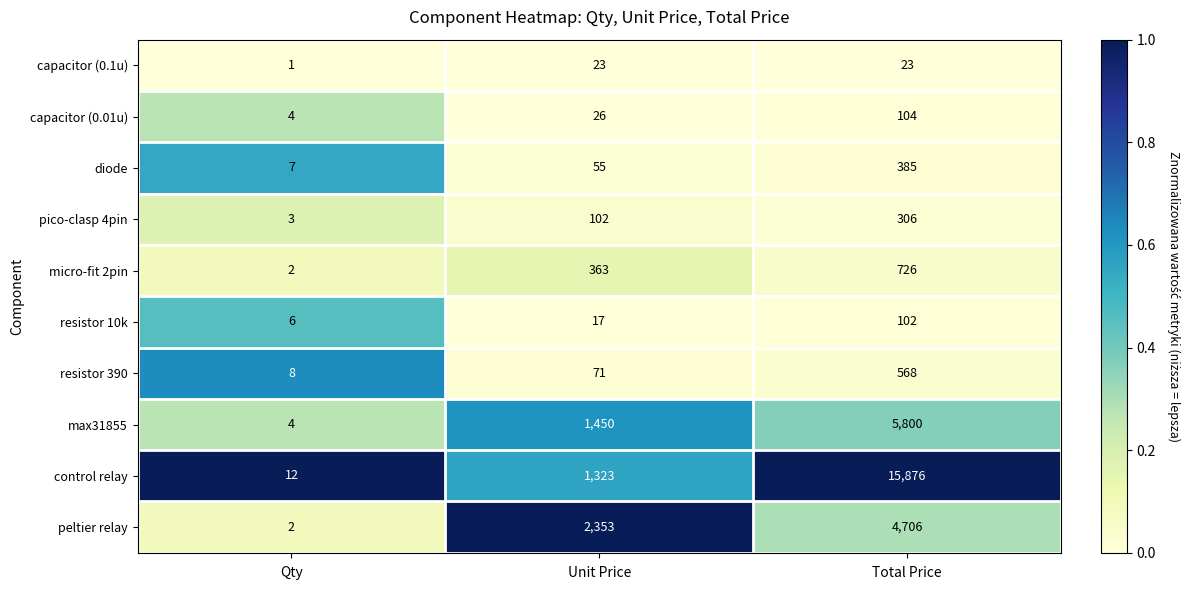

At Unit Price, list the series in order from largest to smallest.

peltier relay, max31855, control relay, micro-fit 2pin, pico-clasp 4pin, resistor 390, diode, capacitor (0.01u), capacitor (0.1u), resistor 10k